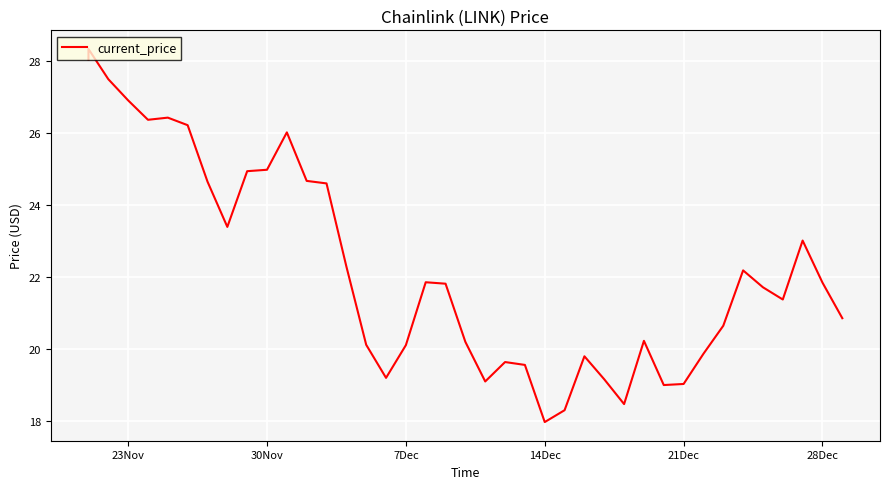

How many lines are shown in the chart?

1